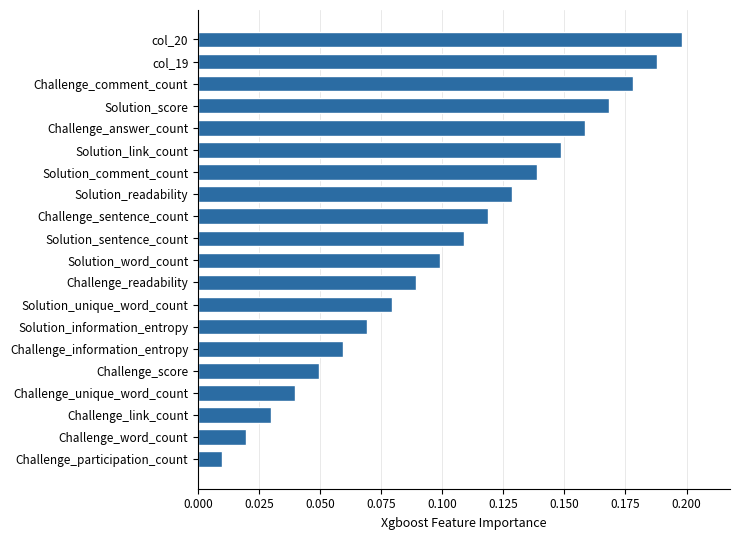

Does the chart contain stacked bars?

No